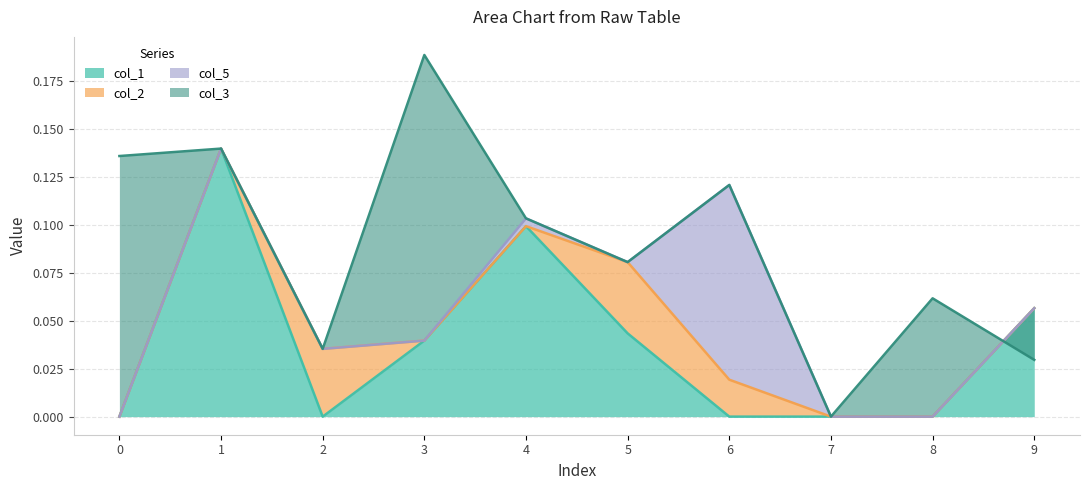

How many values in col_1 are above zero?

5